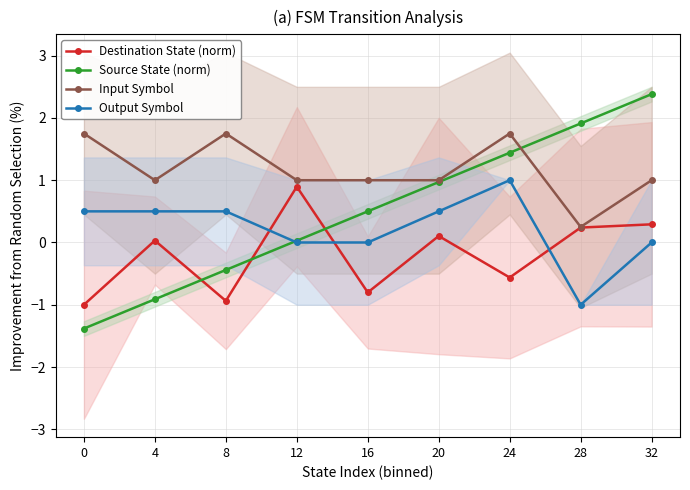

Which series has the largest range (max minus min)?

Source State (norm)